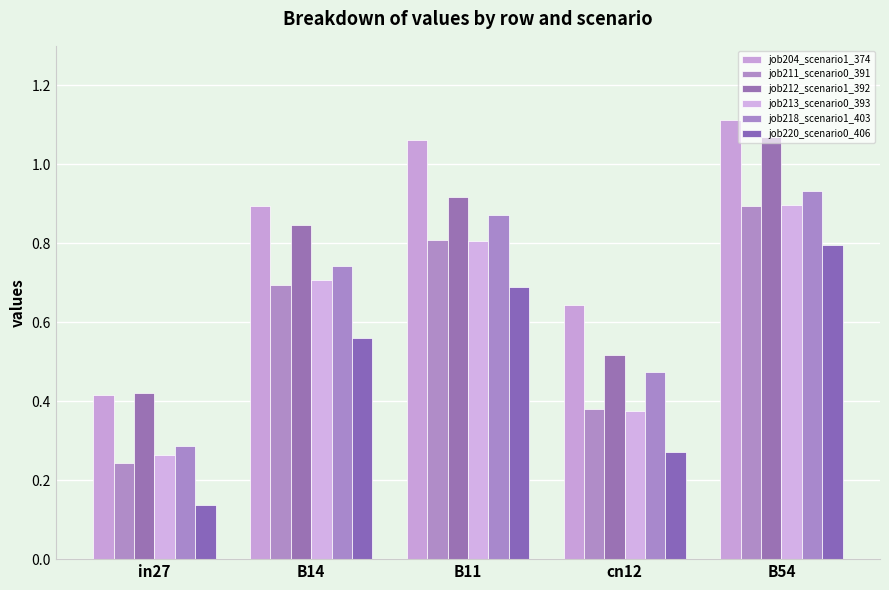

Which series changed the most between B14 and B54?

job220_scenario0_406